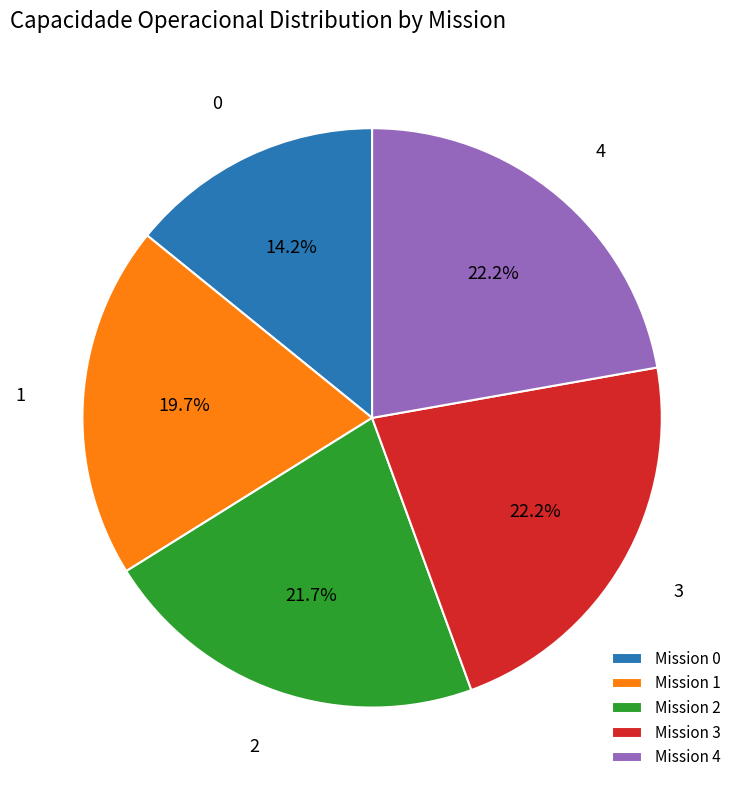

Which category has the smallest portion of the pie?

Mission 0